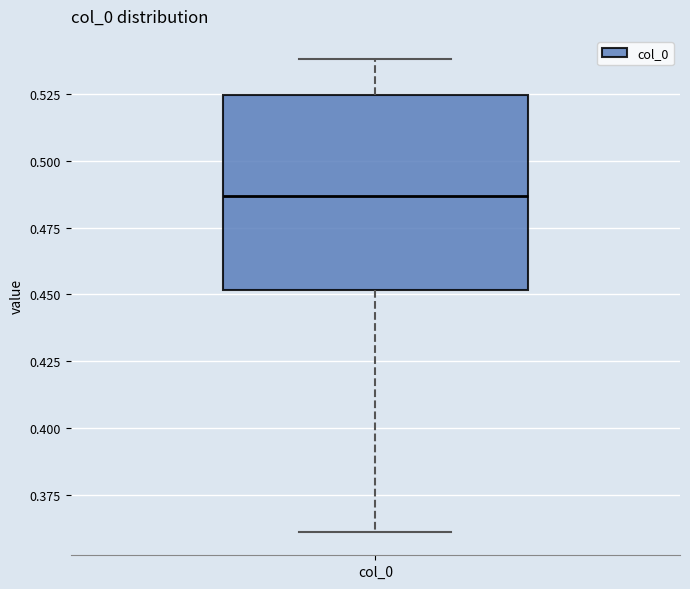

Transcribe this box plot: give where the median line is, the range the box spans, and where the two whiskers end, as read against the y-axis. The values are not printed on the chart, so give them approximately, as read against the axis.

median 0.485, box 0.450 to 0.525, whiskers 0.360 to 0.540